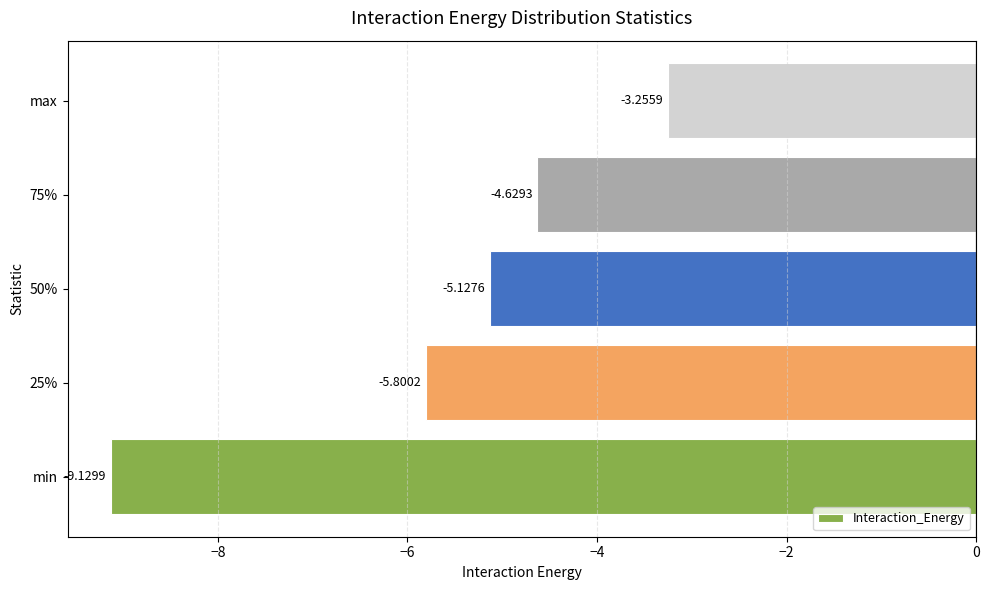

List the labels in order of value, smallest first.

min, 25%, 50%, 75%, max